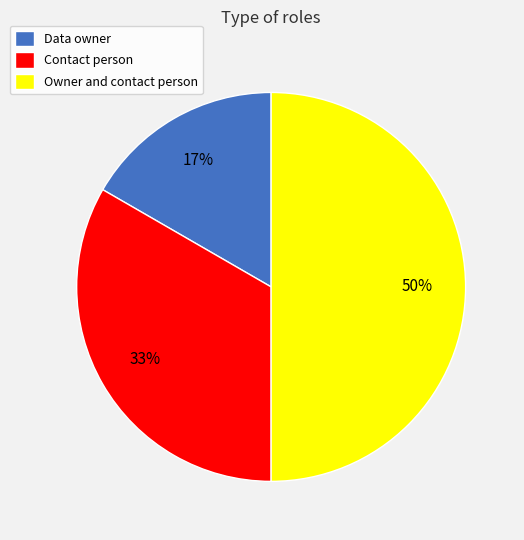

What is the ratio of the value at Contact person to the value at Owner and contact person?

0.7